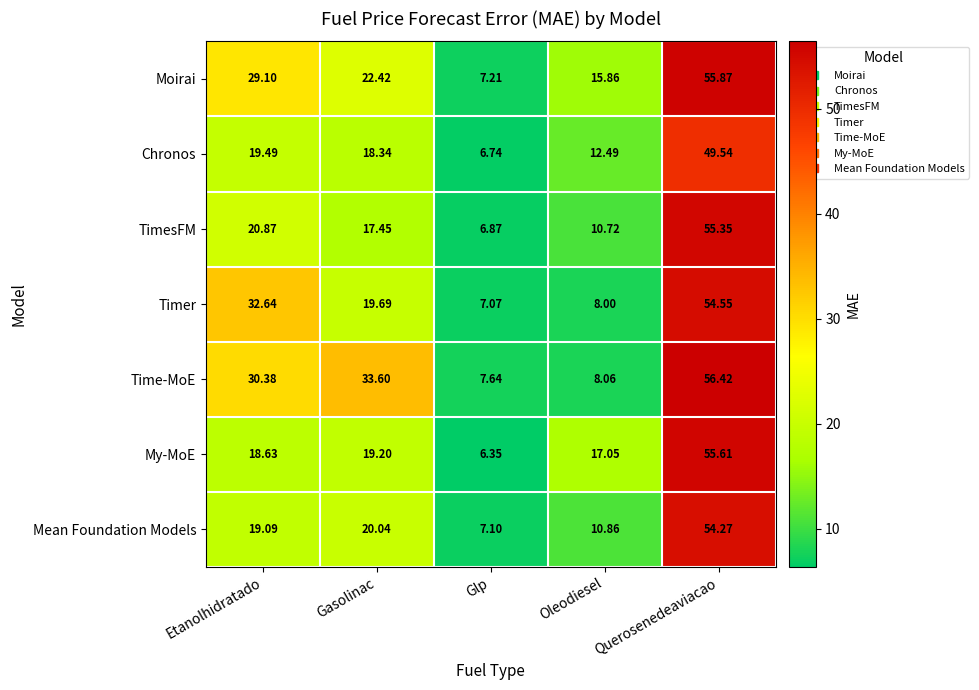

At which label is TimesFM closest to 31?

Etanolhidratado